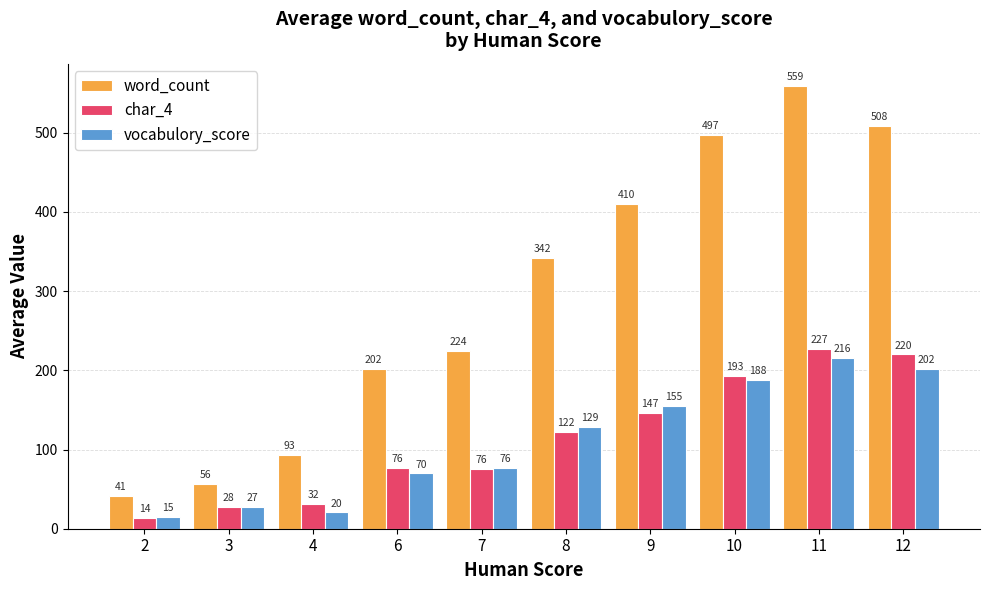

Which series has the largest range (max minus min)?

word_count